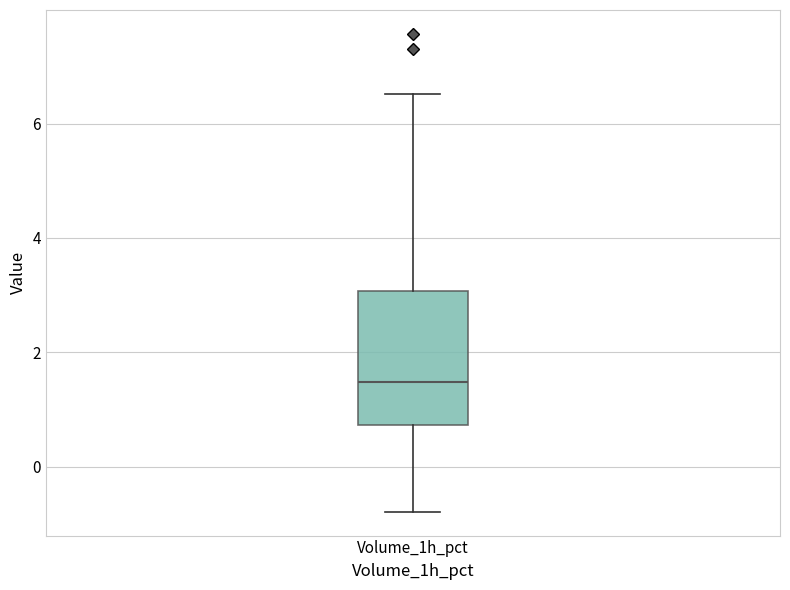

Read this box plot against the y-axis: the position of the median line, the range covered by the box, and the ends of both whiskers. The values are not printed on the chart, so give them approximately, as read against the axis.

median 1.4, box 0.8 to 3.0, whiskers -0.8 to 6.6